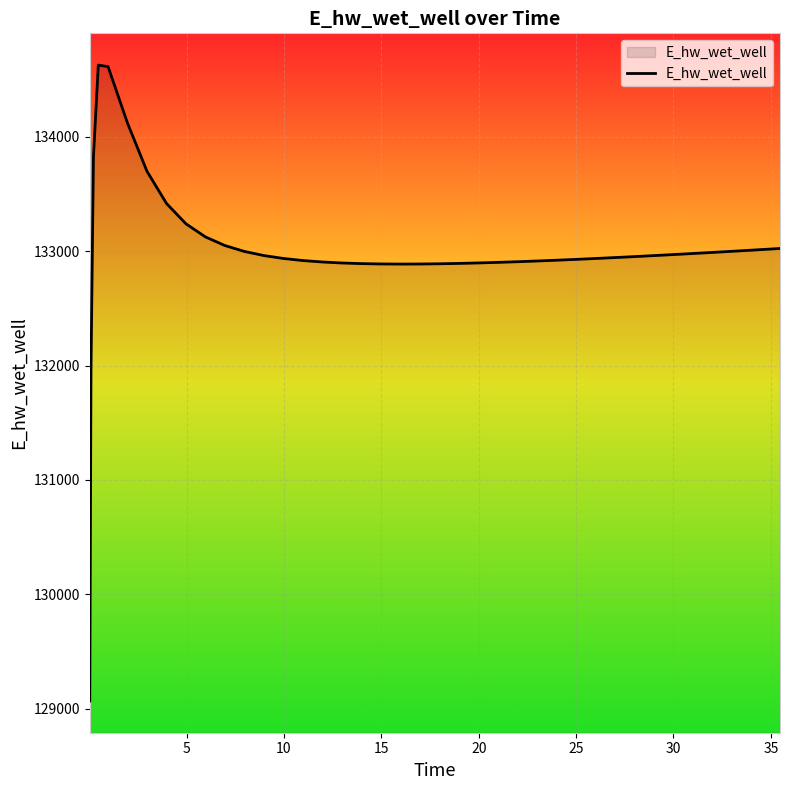

What is the difference between the maximum and minimum values?

5555.6